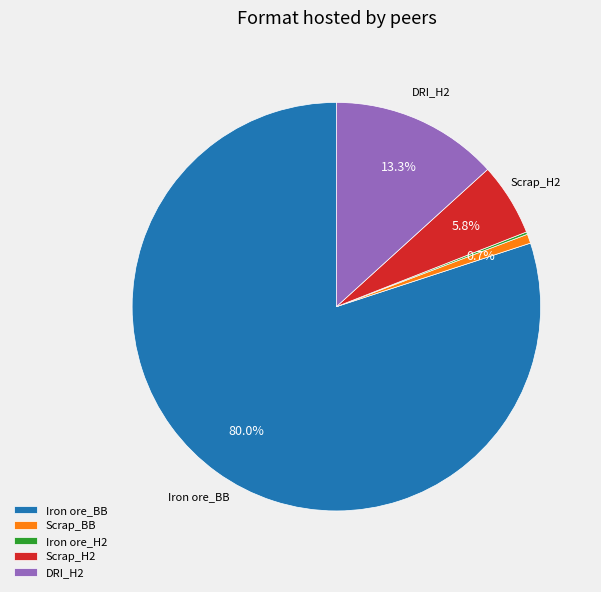

Combined, what portion of the pie is Scrap_BB and DRI_H2?

14.0%